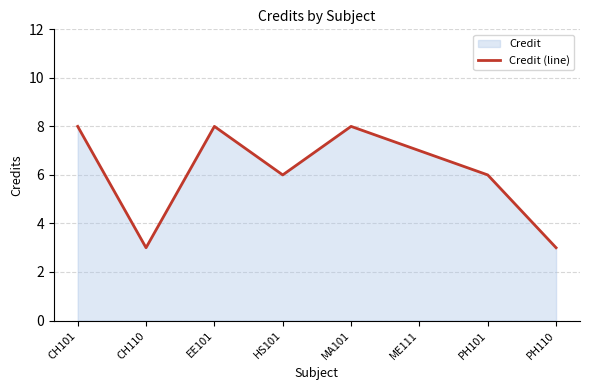

What is the difference between the maximum and second lowest values?

5